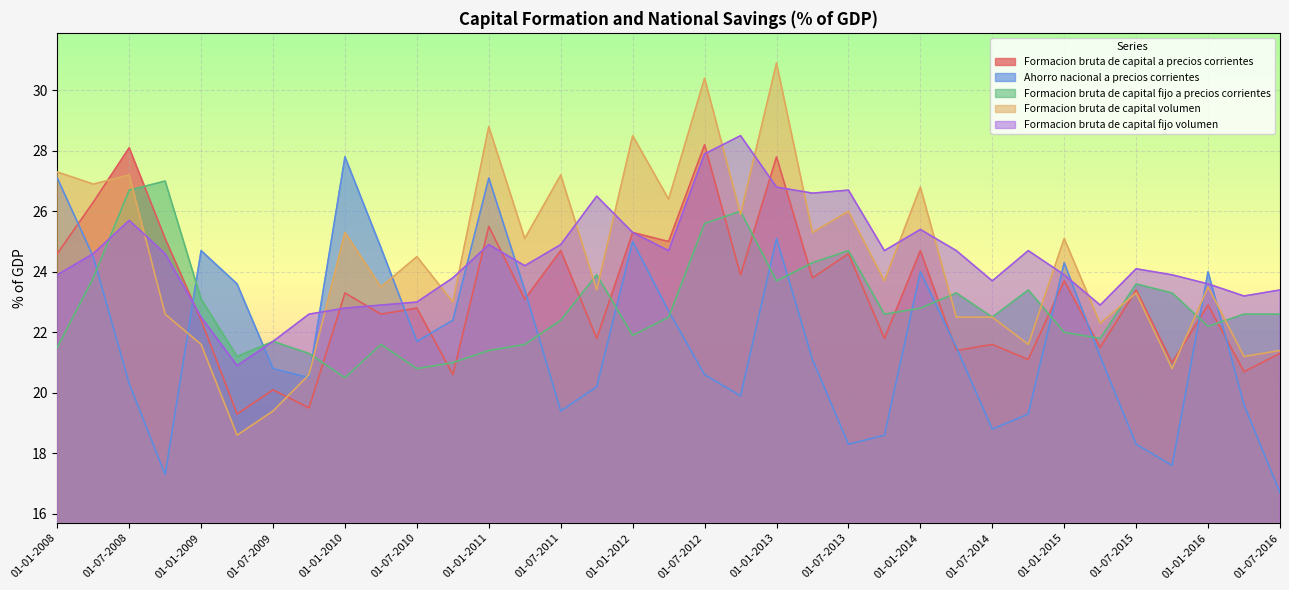

What is the sum of all Formacion bruta de capital a precios corrientes values?

813.5